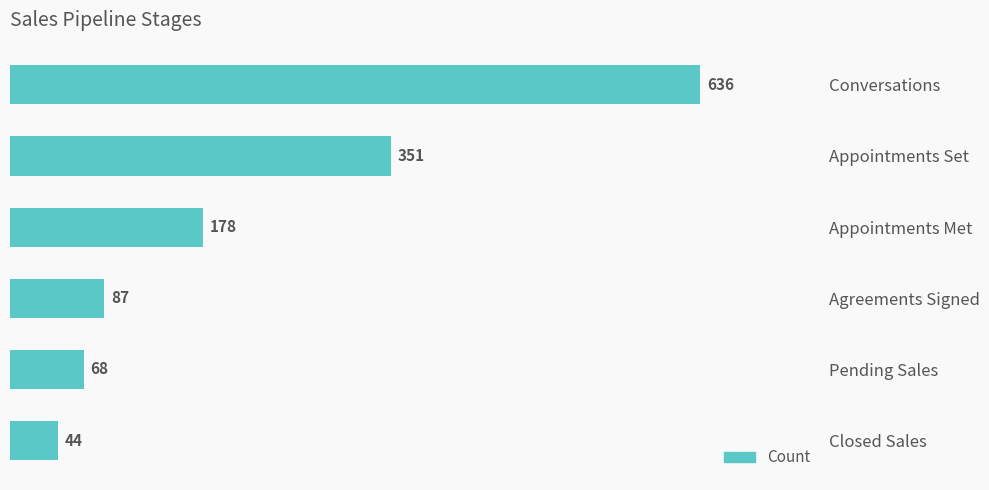

What is the maximum value shown in the chart?

636